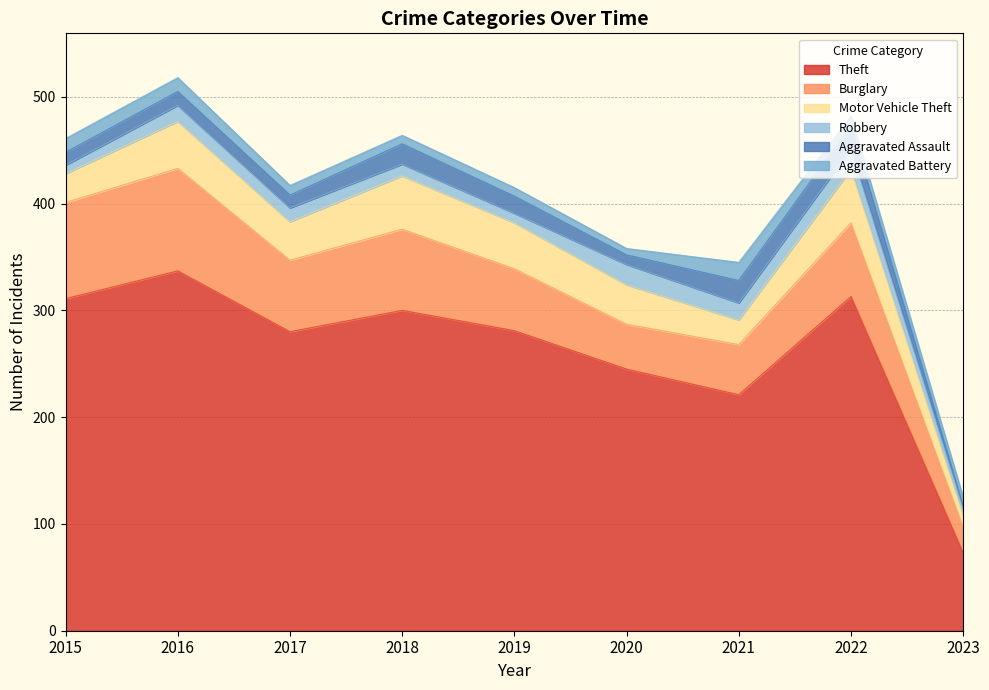

What is the difference between the highest and lowest values at 2019?

273